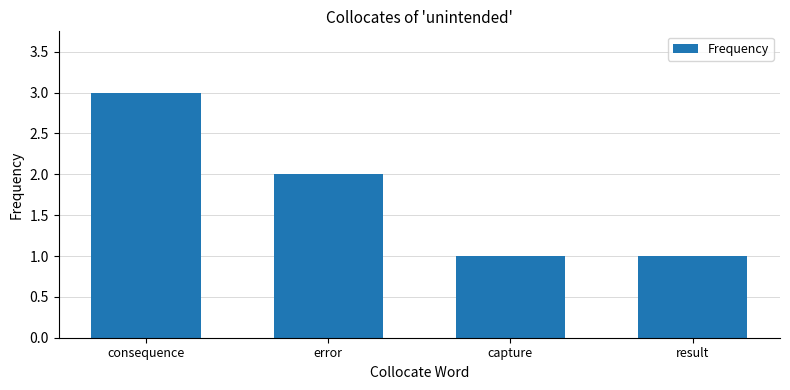

What is the sum of the values at consequence and capture?

4